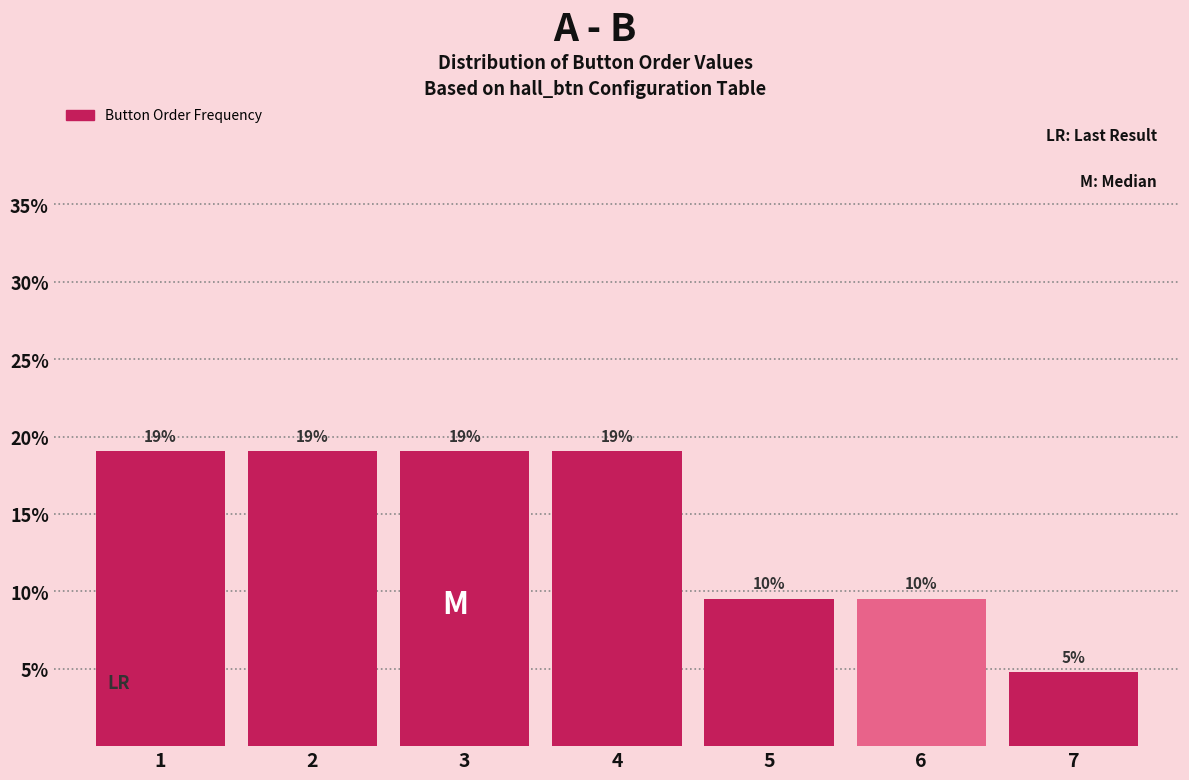

What is the value of the 1st bar from the left?

19.0